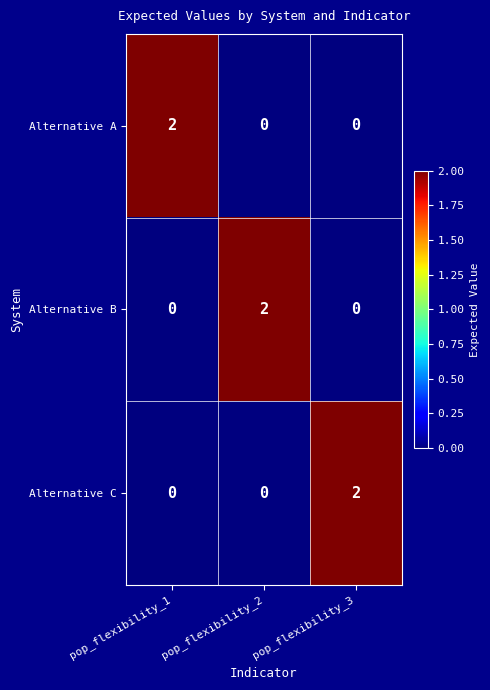

The value of Alternative A at pop_flexibility_1 is 2. True or false?

True